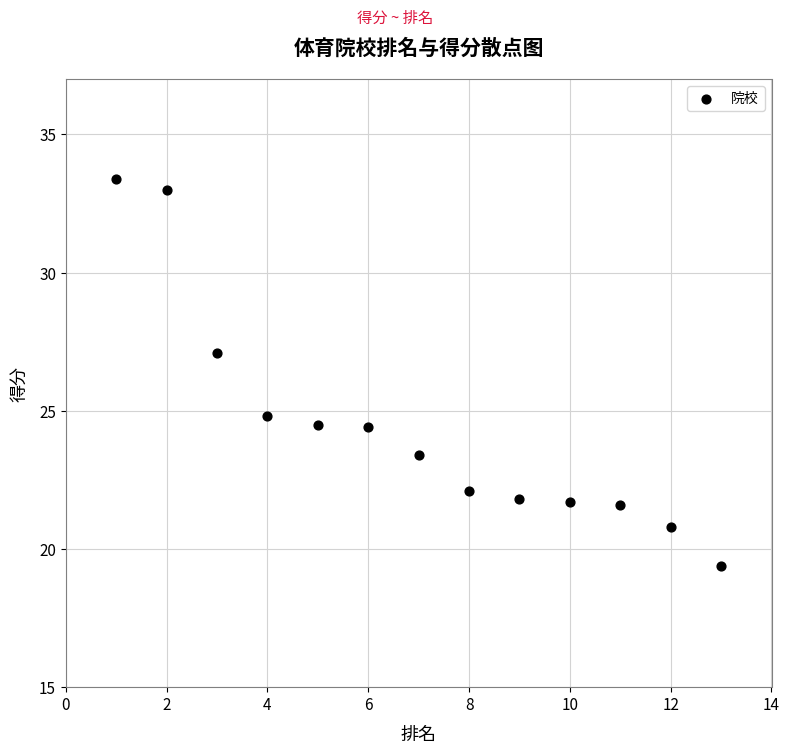

What is the range of X values (max minus min)?

12.0